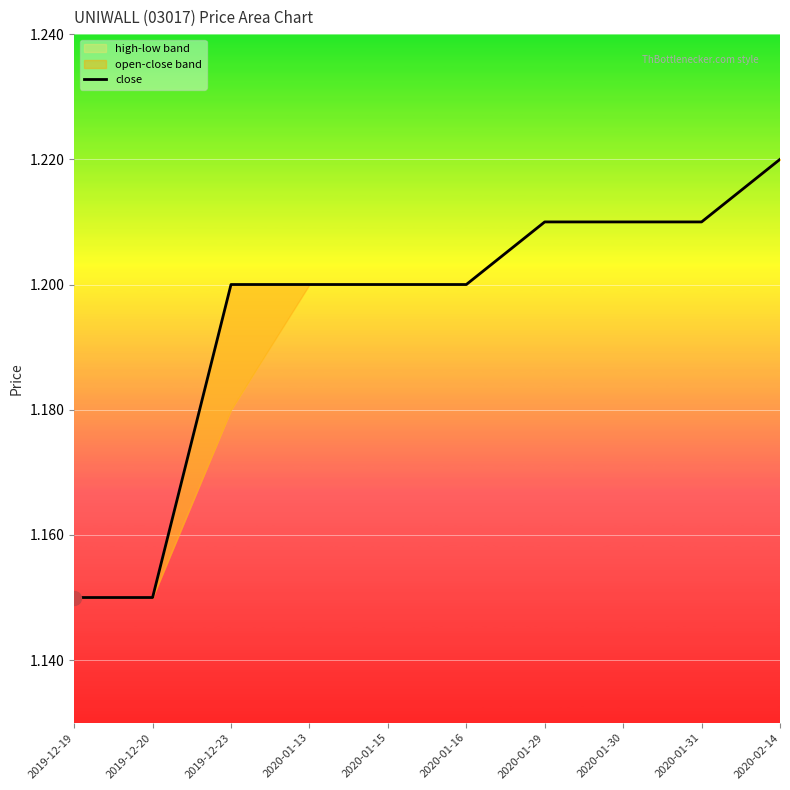

What is the label of the 3rd point from the left?

2019-12-23